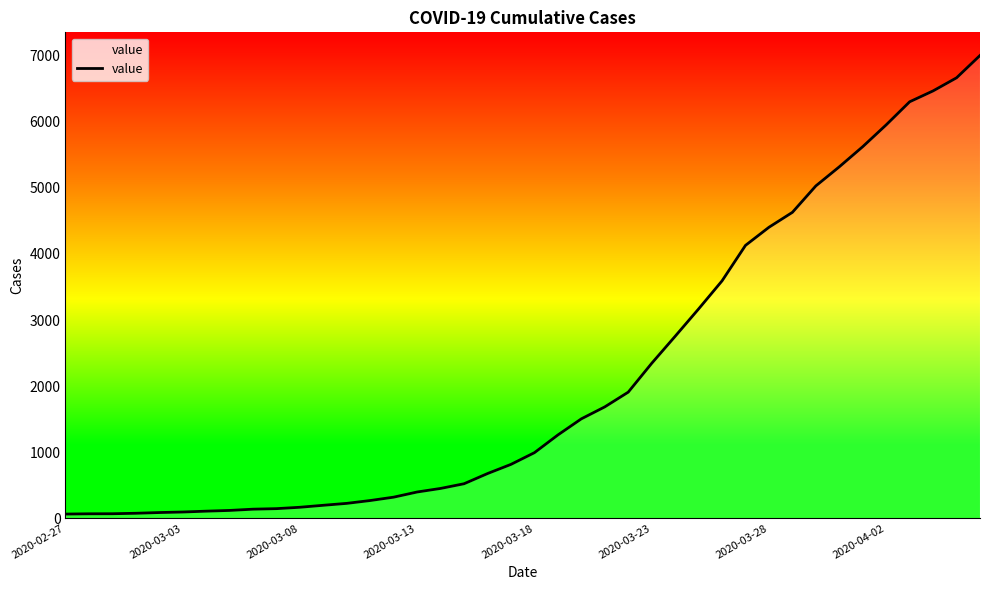

What is the difference between the maximum and minimum values?

6940